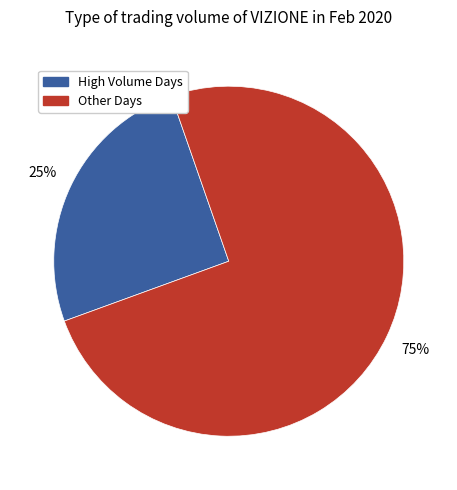

To the nearest percent, what portion does High Volume Days represent?

25%